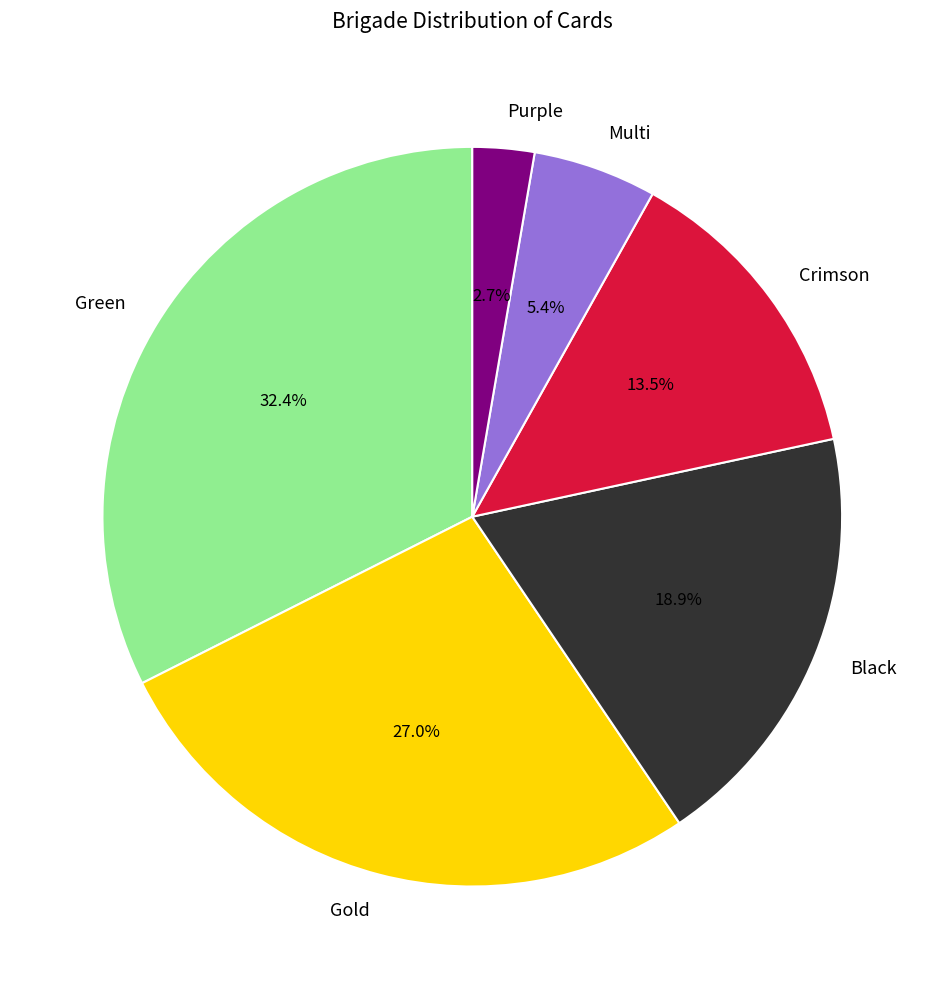

Rank the categories by value from highest to lowest.

Green, Gold, Black, Crimson, Multi, Purple